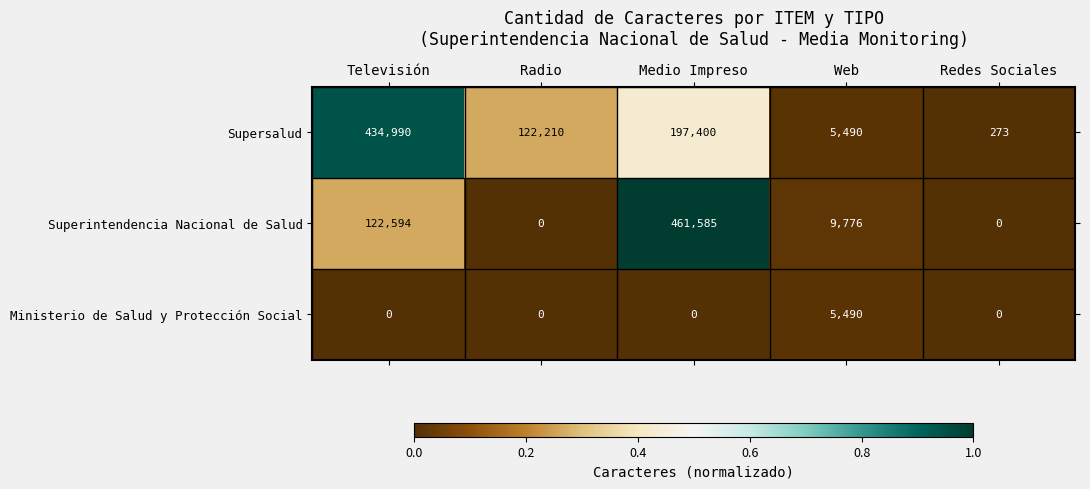

Reading right to left, transcribe all the data shown in this chart.

Supersalud: Redes Sociales=273	Web=5490	Medio Impreso=197400	Radio=122210	Televisión=434990
Superintendencia Nacional de Salud: Redes Sociales=0	Web=9776	Medio Impreso=461585	Radio=0	Televisión=122594
Ministerio de Salud y Protección Social: Redes Sociales=0	Web=5490	Medio Impreso=0	Radio=0	Televisión=0